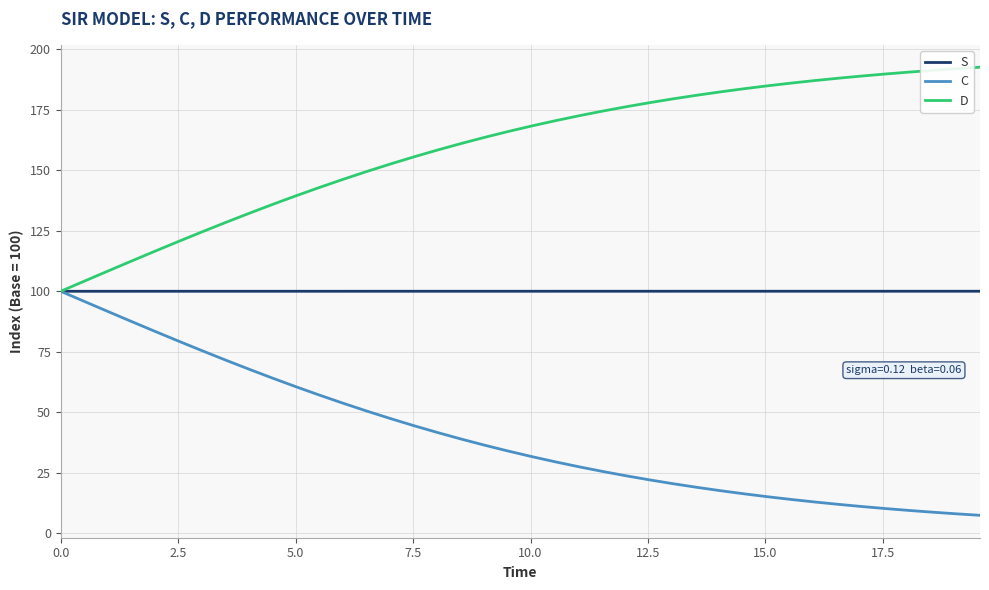

What is the highest value of the C series?

100.0